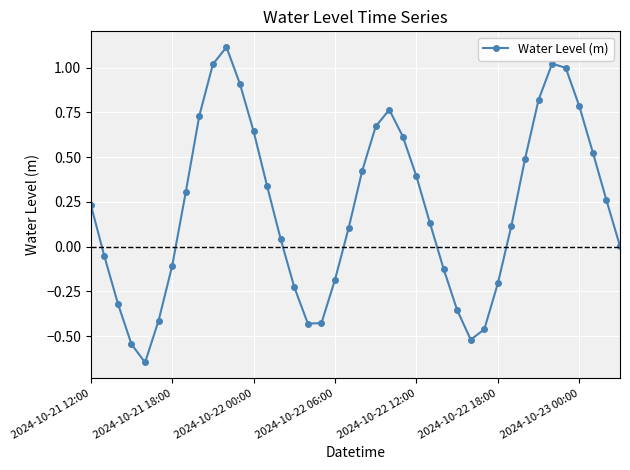

The Water Level (m) series shows 0.4 at 2024-10-22 12:00. True or false?

True